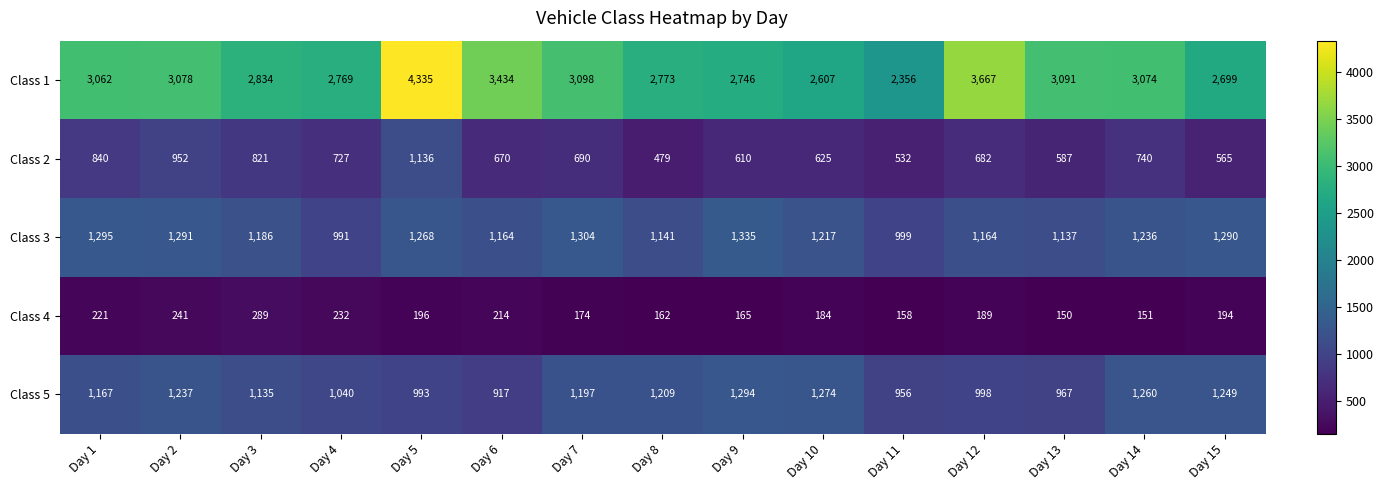

Rank the series by their maximum value, from lowest to highest.

Class 4, Class 2, Class 5, Class 3, Class 1